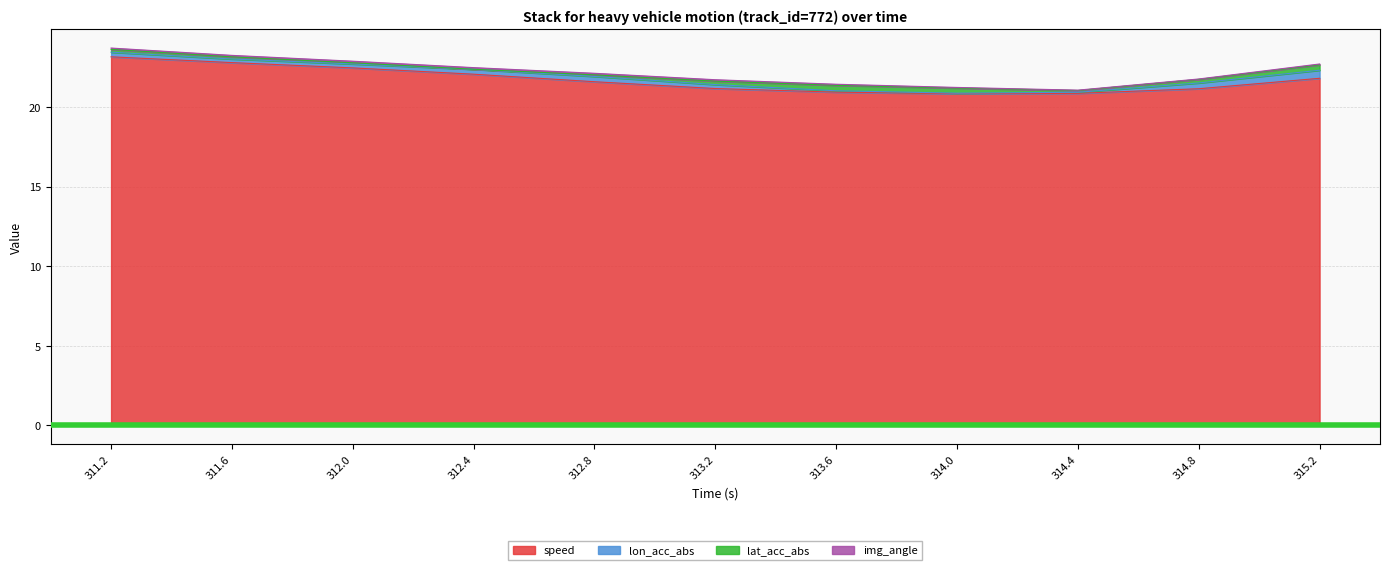

At how many categories does at least one series exceed 3?

11